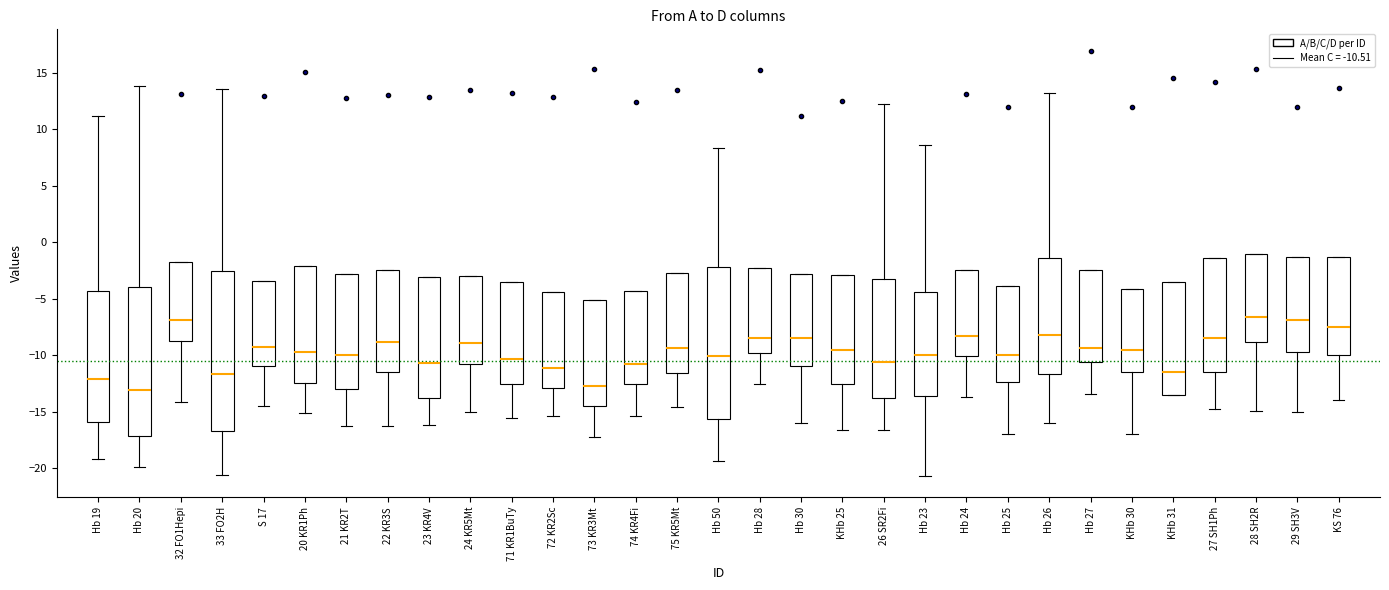

Reading left to right, read every box against the y-axis: the position of its median line, the range the box covers, and the ends of its whiskers. The values are not printed on the chart, so give them approximately, as read against the axis.

Hb 19: median -12.0, box -16.0 to -4.5, whiskers -19.0 to 11.0
Hb 20: median -13.0, box -17.0 to -4.0, whiskers -20.0 to 14.0
32 FO1Hepi: median -7.0, box -9.0 to -2.0, whiskers -14.0 to -2.0
33 FO2H: median -11.5, box -16.5 to -2.5, whiskers -20.5 to 13.5
S 17: median -9.5, box -11.0 to -3.5, whiskers -14.5 to -3.5
20 KR1Ph: median -9.5, box -12.5 to -2.0, whiskers -15.0 to -2.0
21 KR2T: median -10.0, box -13.0 to -3.0, whiskers -16.0 to -3.0
22 KR3S: median -9.0, box -11.5 to -2.5, whiskers -16.5 to -2.5
23 KR4V: median -10.5, box -14.0 to -3.0, whiskers -16.0 to -3.0
24 KR5Mt: median -9.0, box -11.0 to -3.0, whiskers -15.0 to -3.0
71 KR1BuTy: median -10.5, box -12.5 to -3.5, whiskers -15.5 to -3.5
72 KR2Sc: median -11.0, box -13.0 to -4.5, whiskers -15.5 to -4.5
73 KR3Mt: median -13.0, box -14.5 to -5.0, whiskers -17.0 to -5.0
74 KR4Fi: median -11.0, box -12.5 to -4.5, whiskers -15.5 to -4.5
75 KR5Mt: median -9.5, box -11.5 to -2.5, whiskers -14.5 to -2.5
Hb 50: median -10.0, box -15.5 to -2.0, whiskers -19.5 to 8.5
Hb 28: median -8.5, box -10.0 to -2.5, whiskers -12.5 to -2.5
Hb 30: median -8.5, box -11.0 to -3.0, whiskers -16.0 to -3.0
KHb 25: median -9.5, box -12.5 to -3.0, whiskers -16.5 to -3.0
26 SR2Fi: median -10.5, box -14.0 to -3.0, whiskers -16.5 to 12.0
Hb 23: median -10.0, box -13.5 to -4.5, whiskers -20.5 to 8.5
Hb 24: median -8.5, box -10.0 to -2.5, whiskers -13.5 to -2.5
Hb 25: median -10.0, box -12.5 to -4.0, whiskers -17.0 to -4.0
Hb 26: median -8.0, box -11.5 to -1.5, whiskers -16.0 to 13.0
Hb 27: median -9.5, box -10.5 to -2.5, whiskers -13.5 to -2.5
KHb 30: median -9.5, box -11.5 to -4.0, whiskers -17.0 to -4.0
KHb 31: median -11.5, box -13.5 to -3.5, whiskers -13.5 to -3.5
27 SH1Ph: median -8.5, box -11.5 to -1.5, whiskers -15.0 to -1.5
28 SH2R: median -6.5, box -9.0 to -1.0, whiskers -15.0 to -1.0
29 SH3V: median -7.0, box -9.5 to -1.5, whiskers -15.0 to -1.5
KS 76: median -7.5, box -10.0 to -1.5, whiskers -14.0 to -1.5